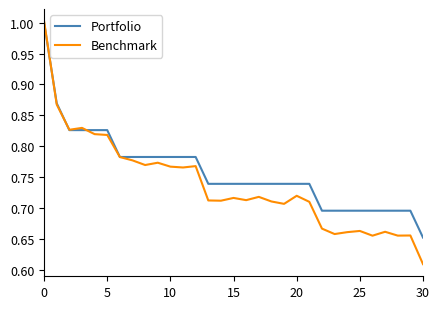

What is the sum of all Benchmark values?

22.9